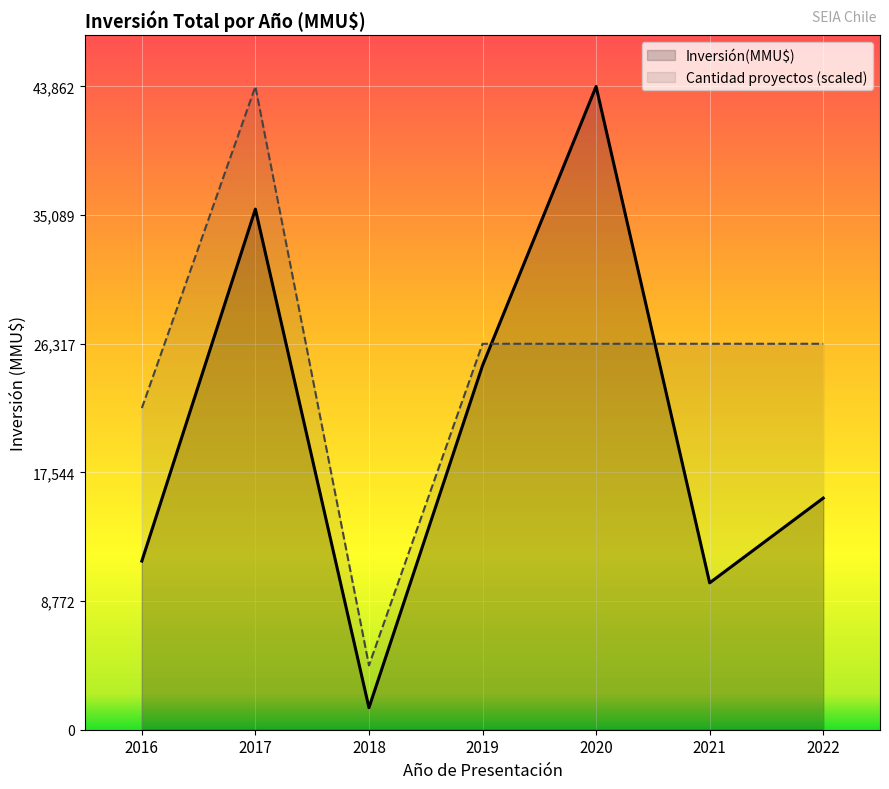

What is the greatest value displayed?

43862.0